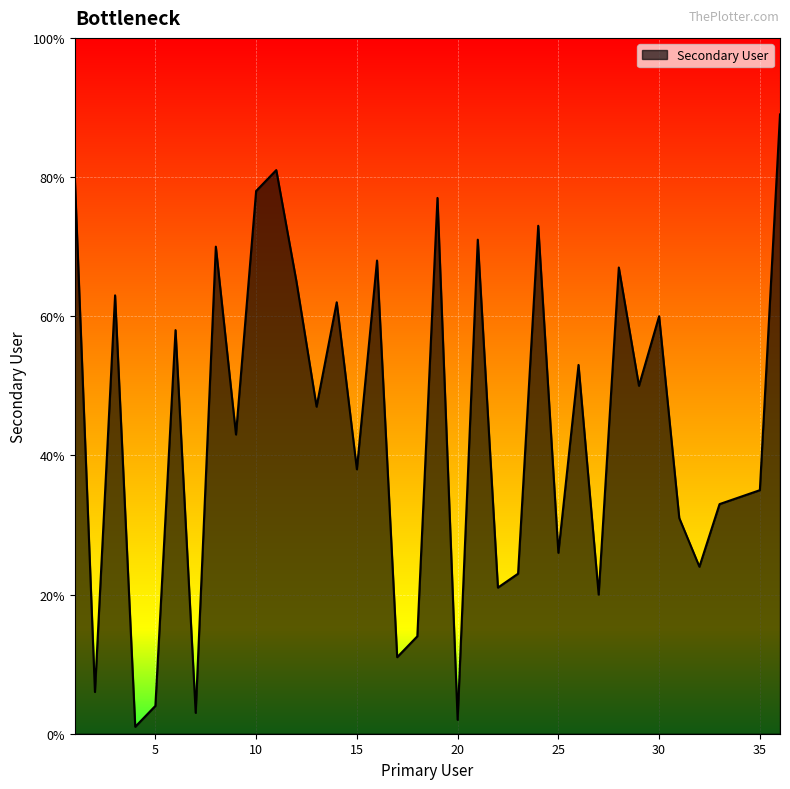

What is the maximum value shown in the chart?

89